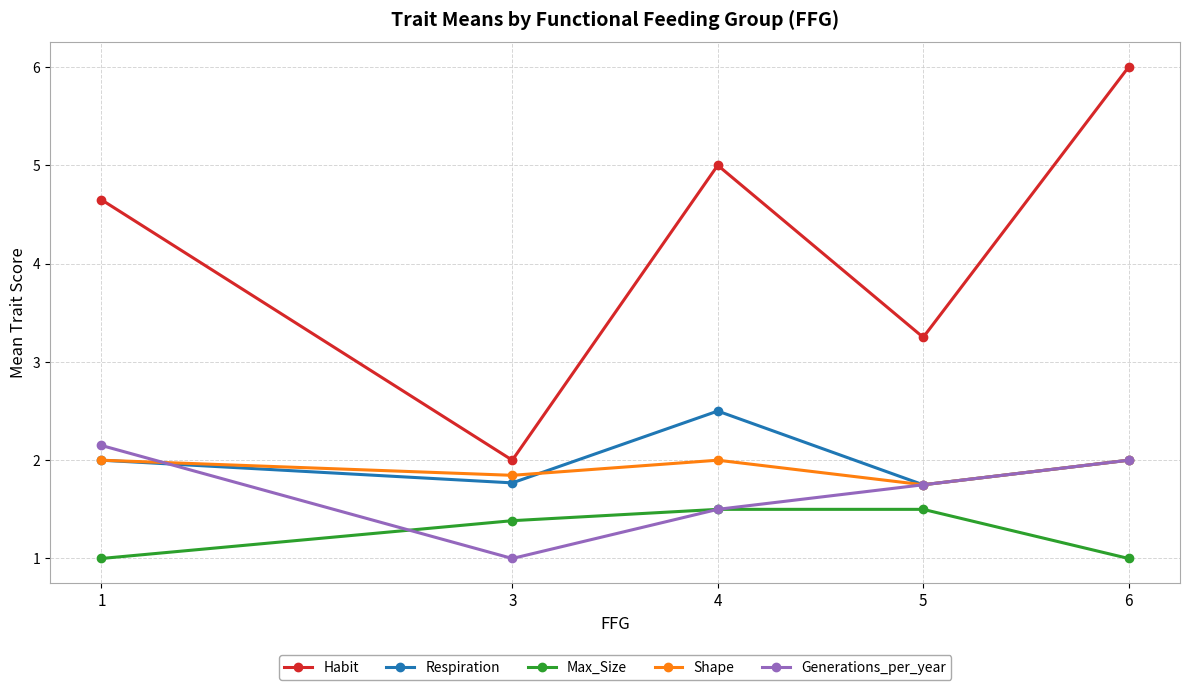

Count the Generations_per_year values in the range 1 to 2.

4